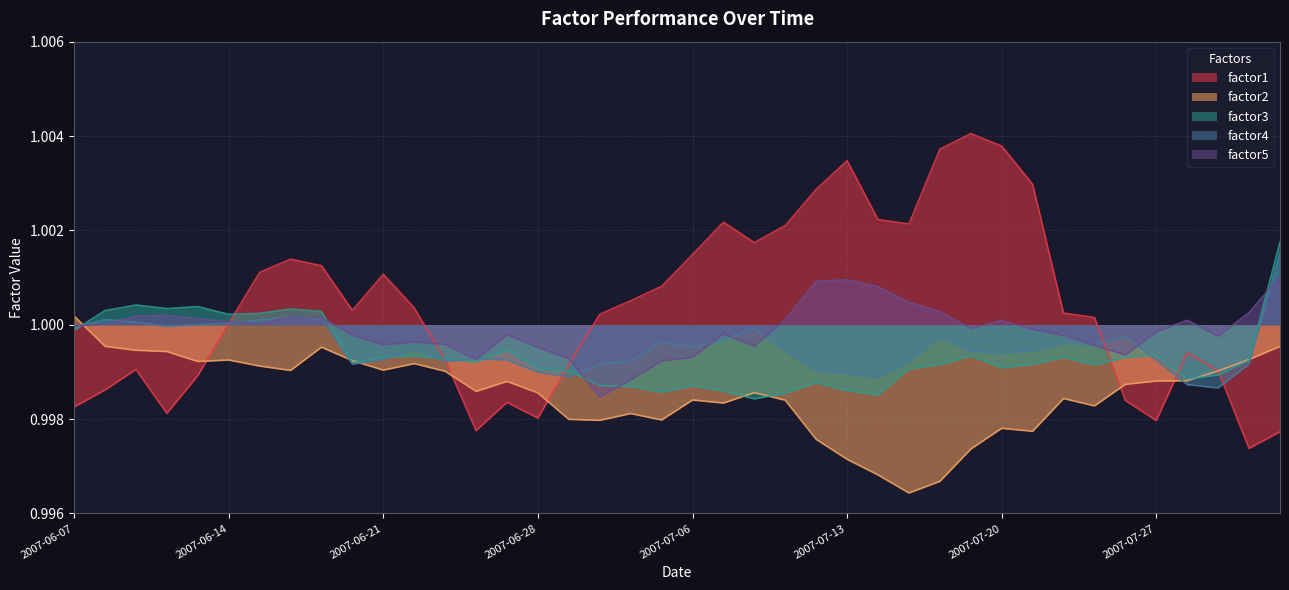

Rank the series by their maximum value, from lowest to highest.

factor2, factor5, factor4, factor3, factor1